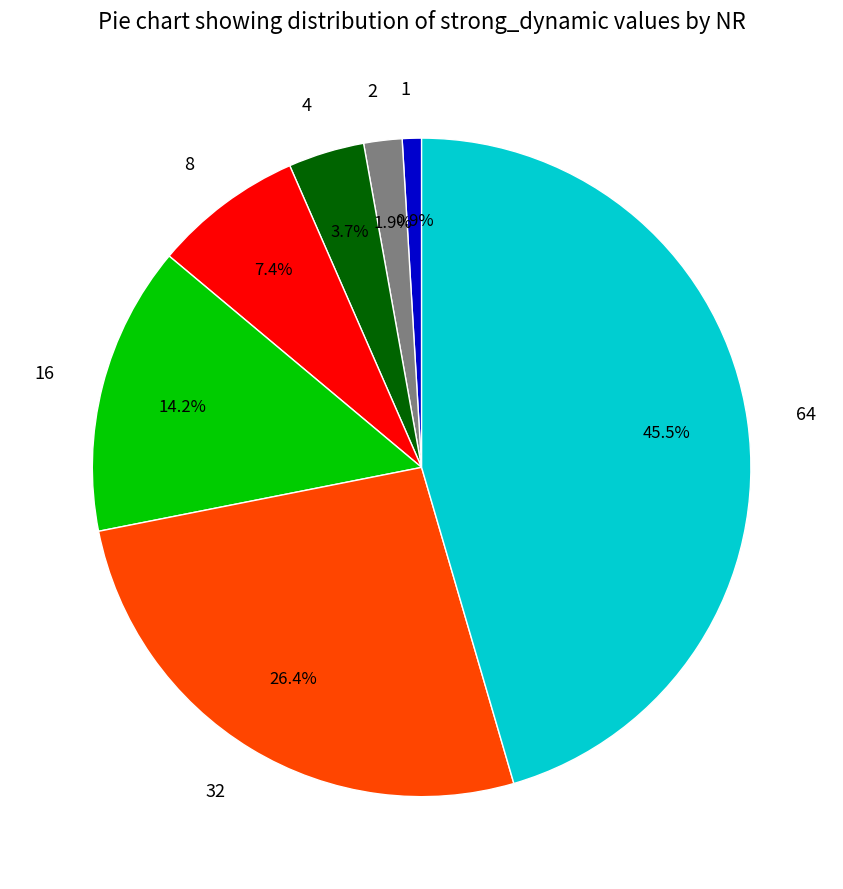

True or false: 1 accounts for 1% of the total.

True